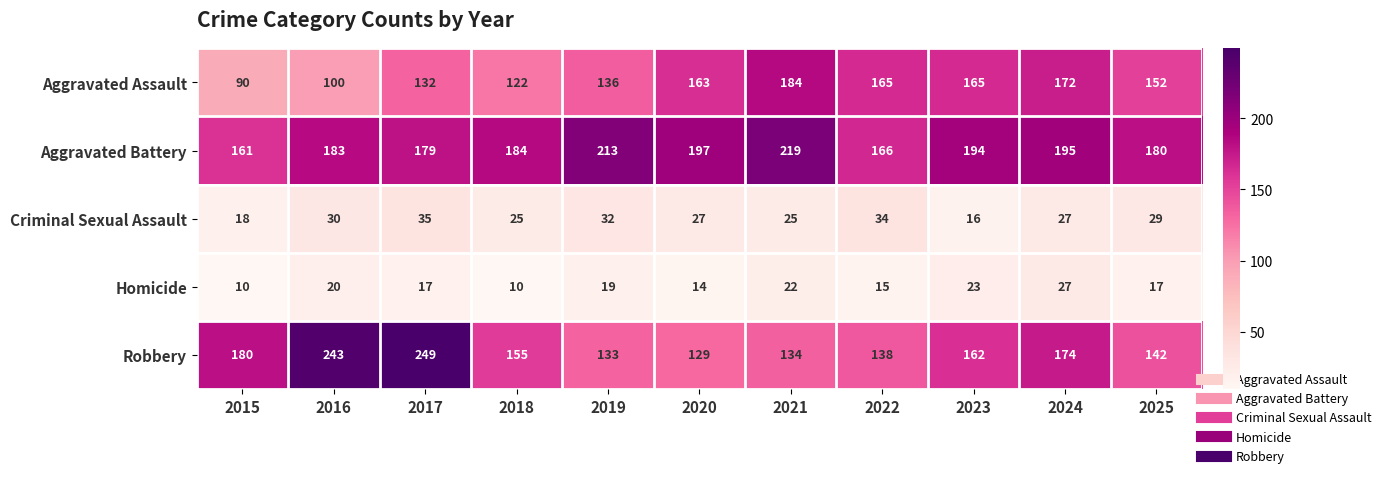

What is the total value across all series at 2017?

612